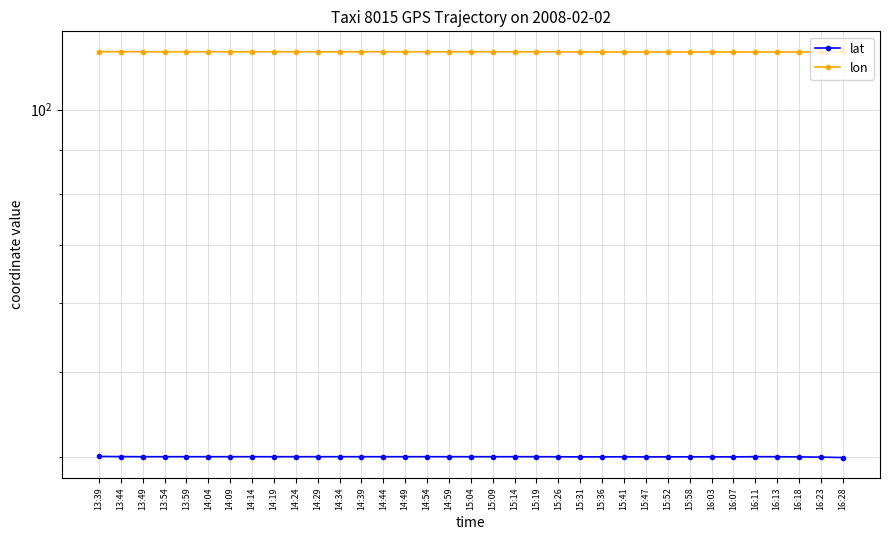

True or false: lat and lon cross at least once.

False